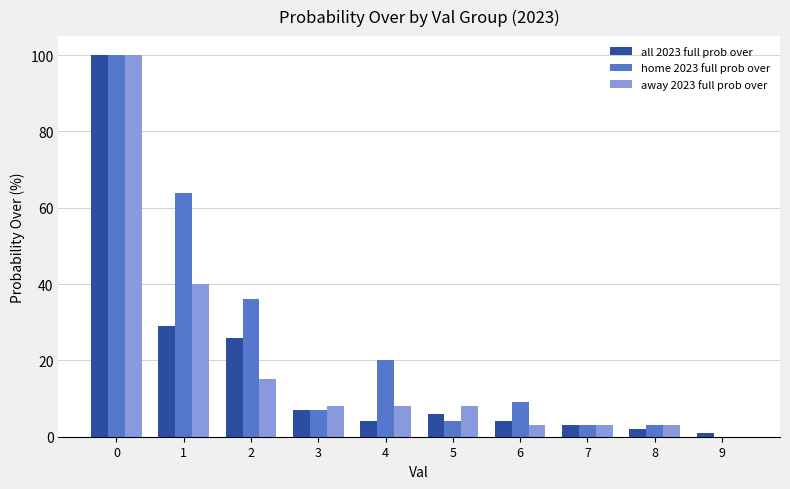

Is the value of home 2023 full prob over at 3 greater than the value of away 2023 full prob over at 3?

No